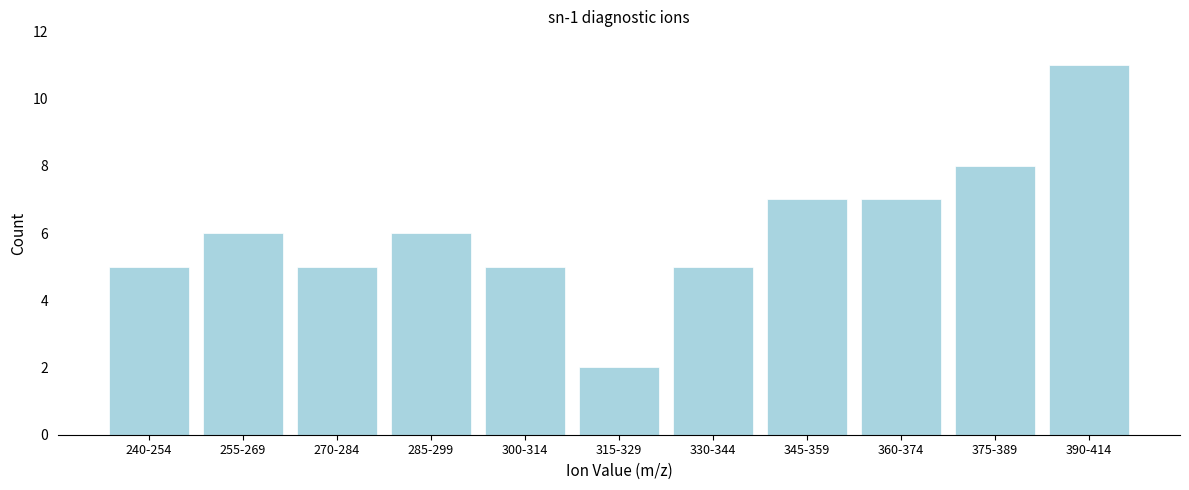

Reading left to right, extract all data points from this chart.

240-254=5	255-269=6	270-284=5	285-299=6	300-314=5	315-329=2	330-344=5	345-359=7	360-374=7	375-389=8	390-414=11